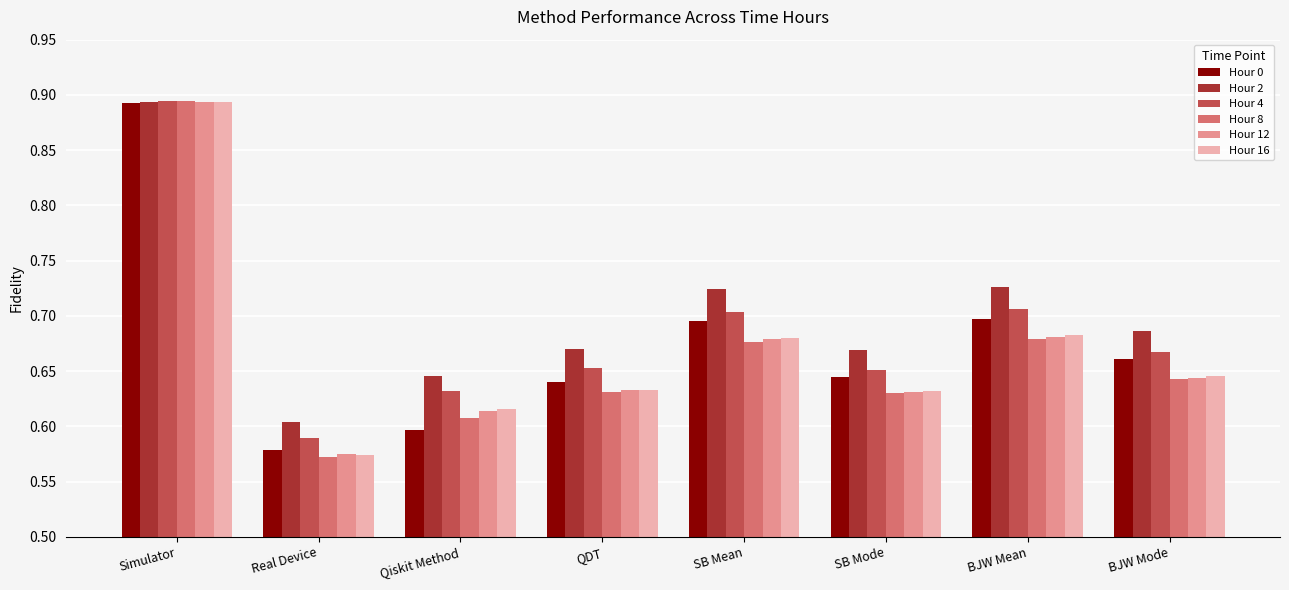

Count the number of categories in the chart.

8